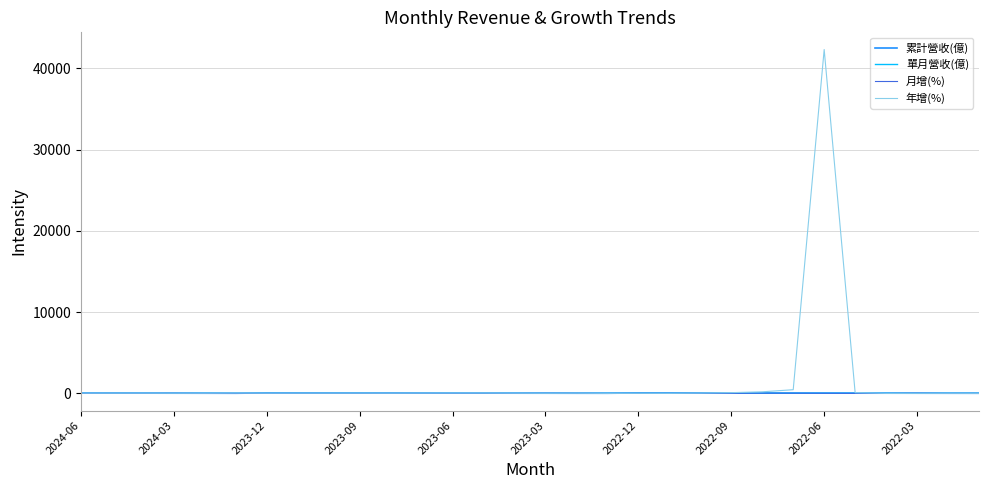

What are all the series names shown in the legend?

累計營收(億), 單月營收(億), 月增(%), 年增(%)